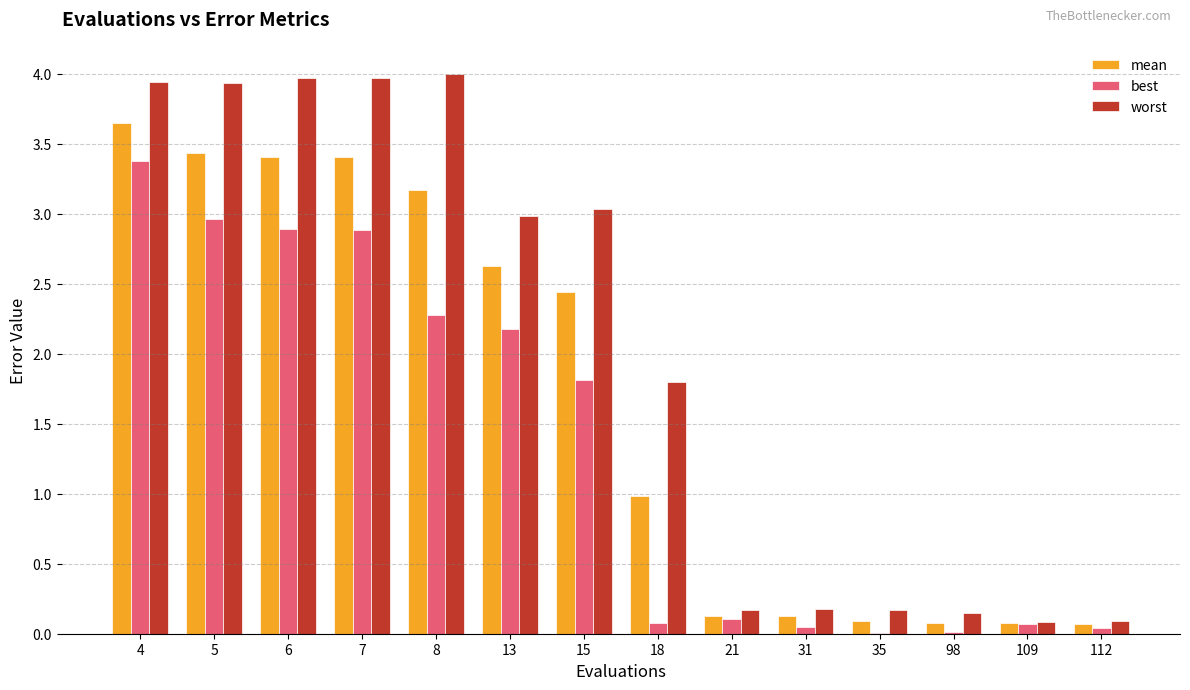

What is the greatest value displayed?

4.0